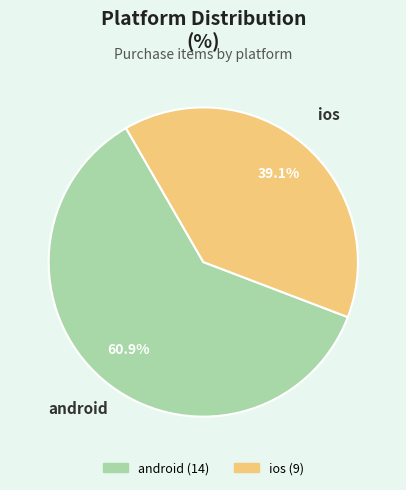

Rank the categories by value from lowest to highest.

ios, android